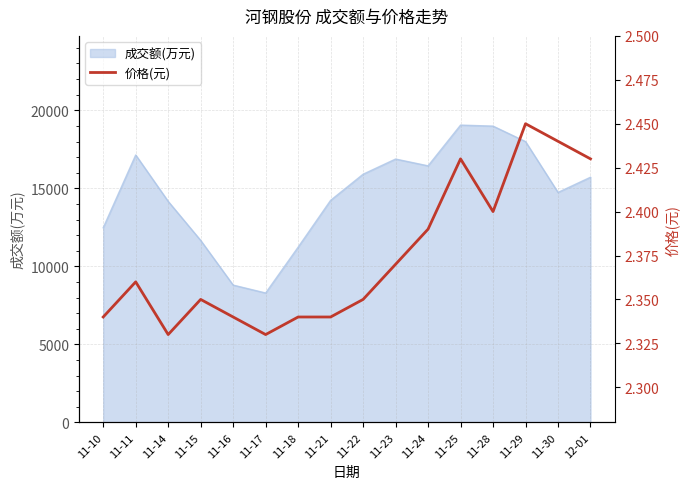

At which category does the data reach its first local peak?

11-11